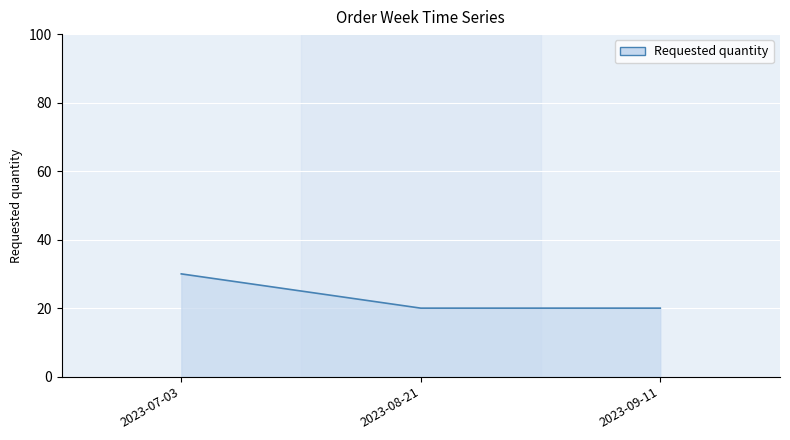

Reading left to right, extract all data points from this chart.

30	20	20